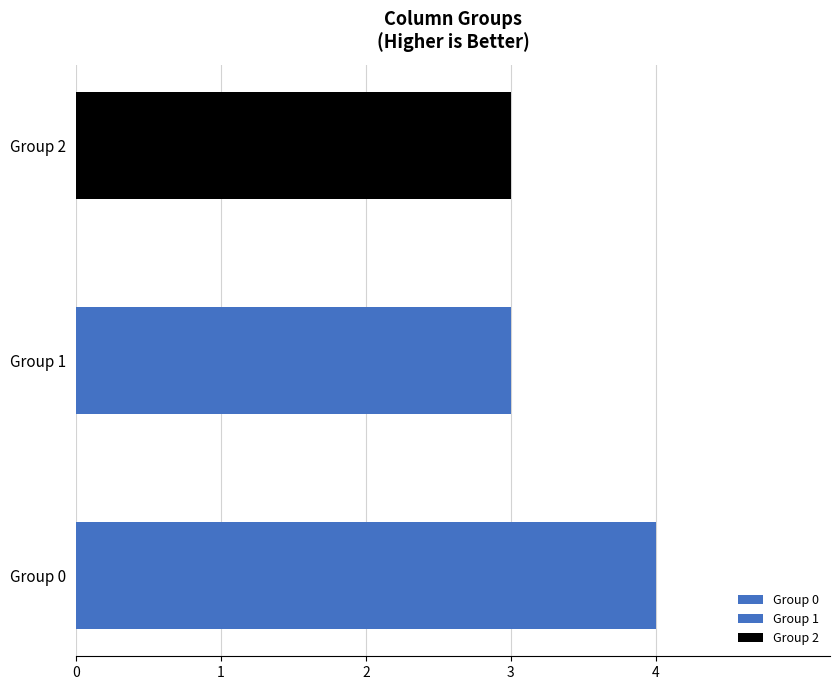

What is the difference between the maximum and minimum values in the 1 series?

1